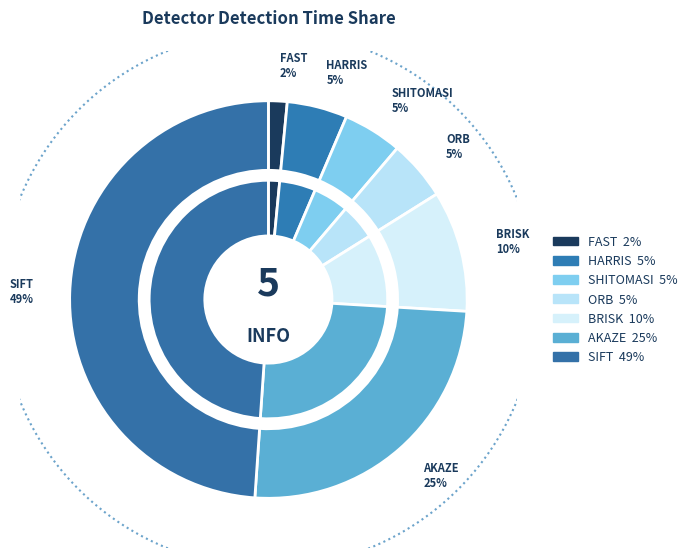

Which slice is the smallest?

FAST